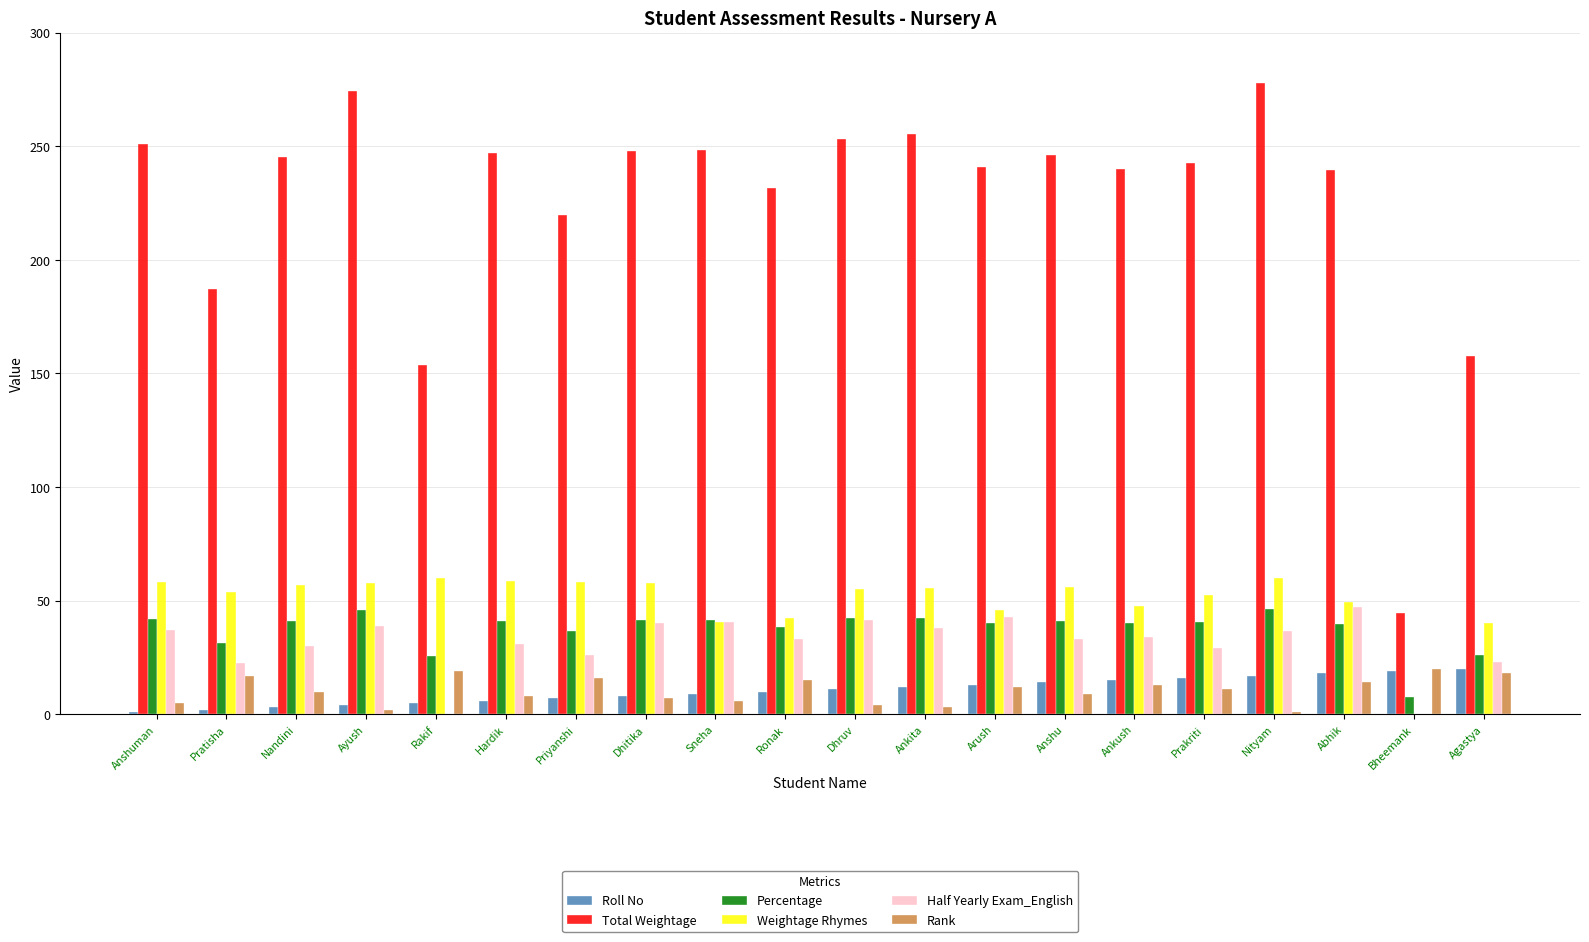

Are the bars horizontal?

No